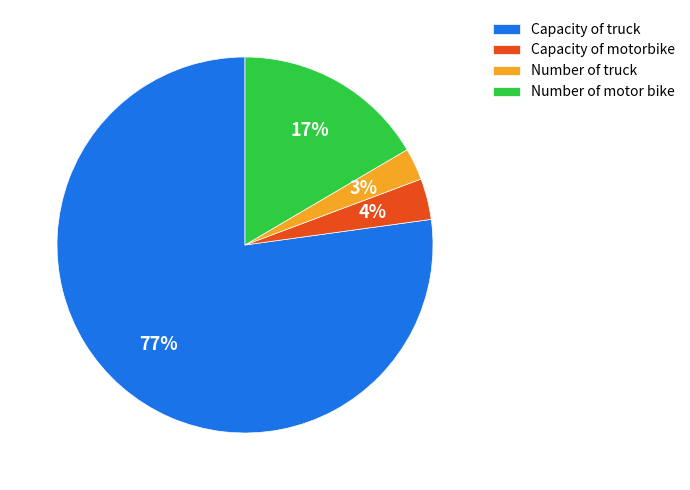

Rank the categories by value from lowest to highest.

Number of truck, Capacity of motorbike, Number of motor bike, Capacity of truck